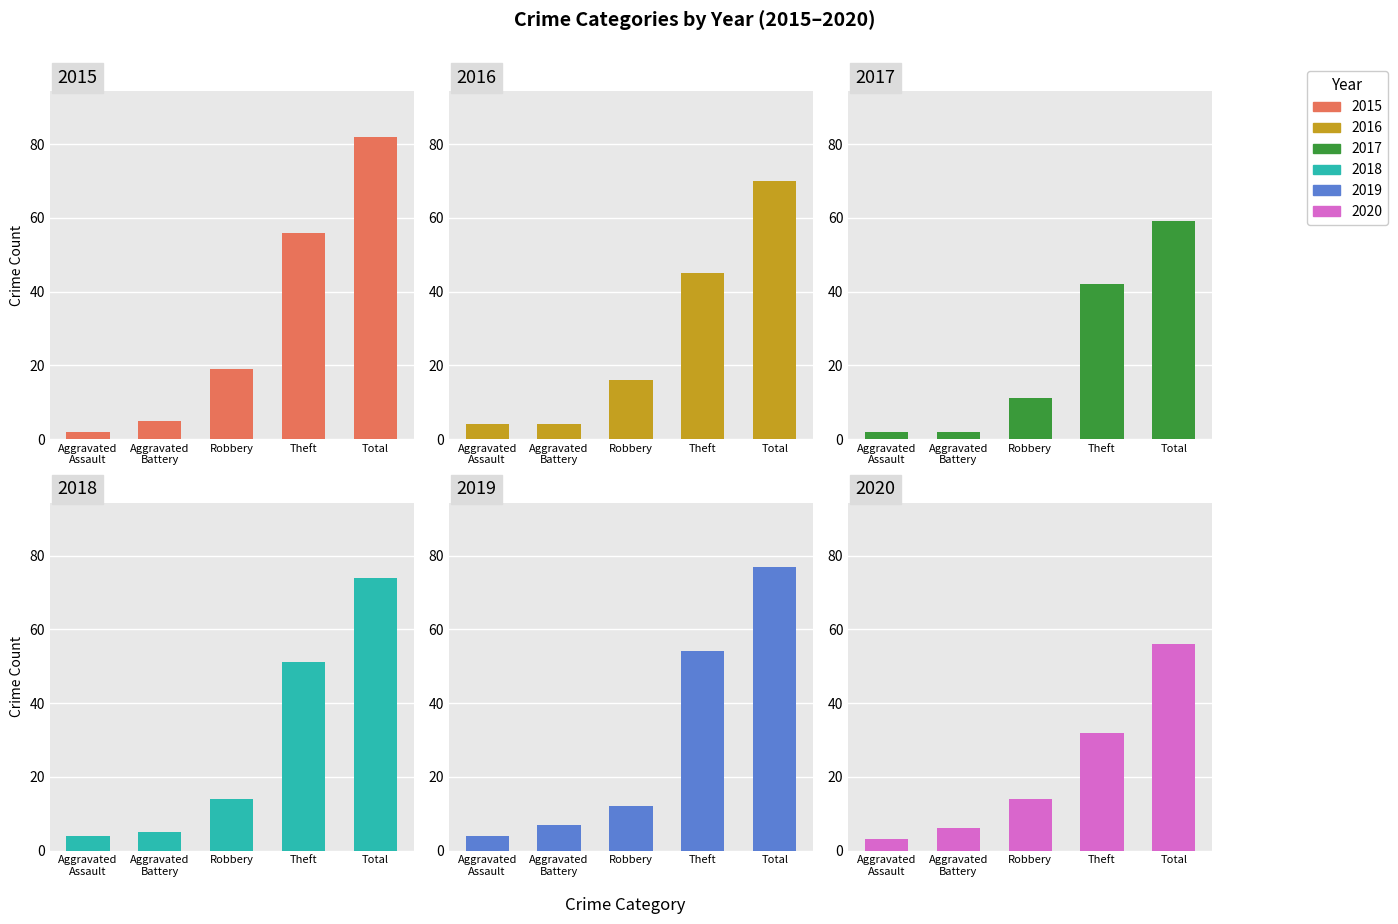

At which label does 2019 reach its peak?

Total